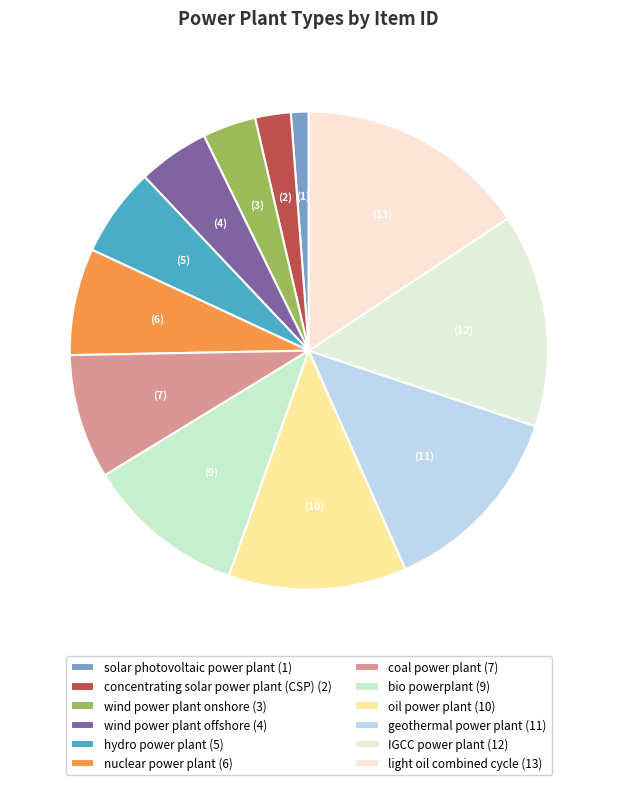

Combined, do bio powerplant and light oil combined cycle account for over 50%?

No